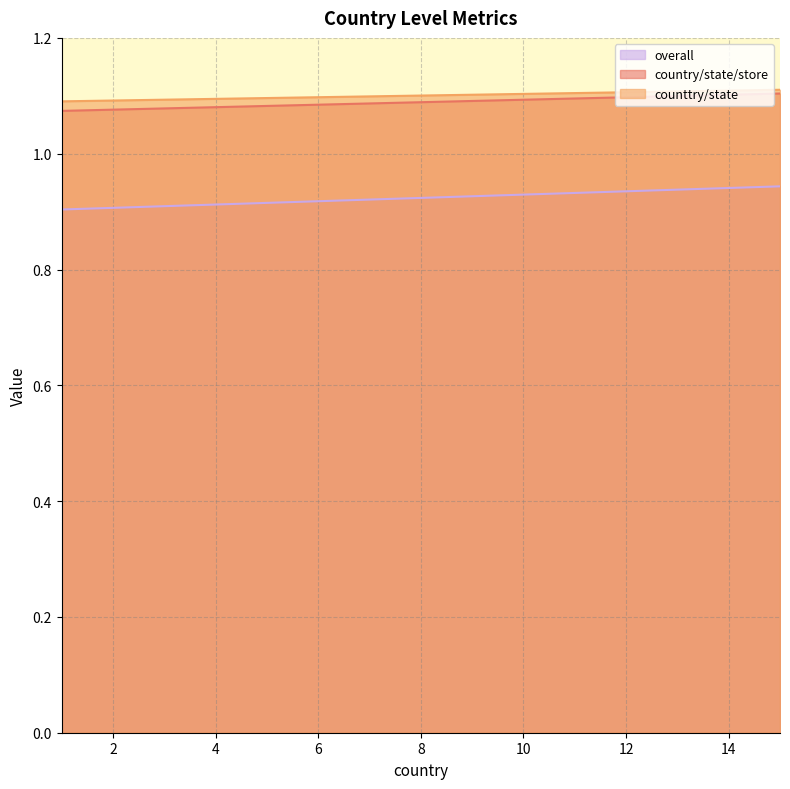

What is the value of the counttry/state point at the 8th from the left?

1.1